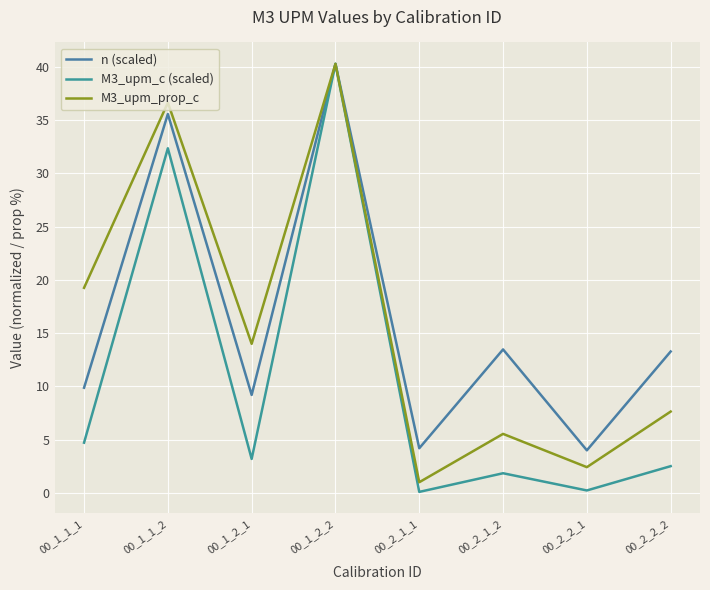

Rank the series at 00_1_2_2 from lowest to highest value.

n (scaled), M3_upm_c (scaled), M3_upm_prop_c